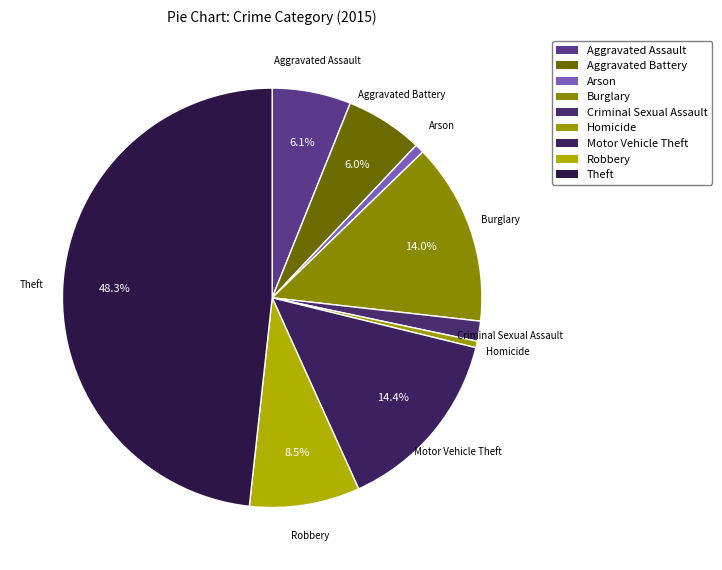

Which category has the biggest portion of the pie?

Theft